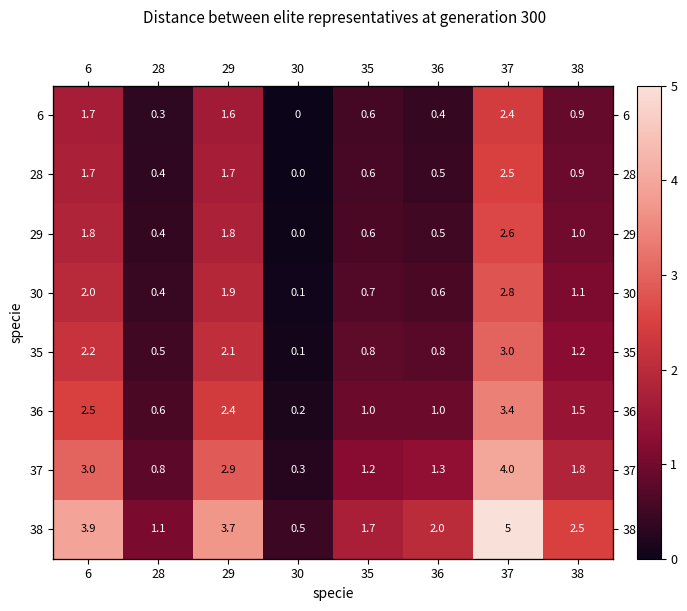

Which label corresponds to the largest value in the chart?

37